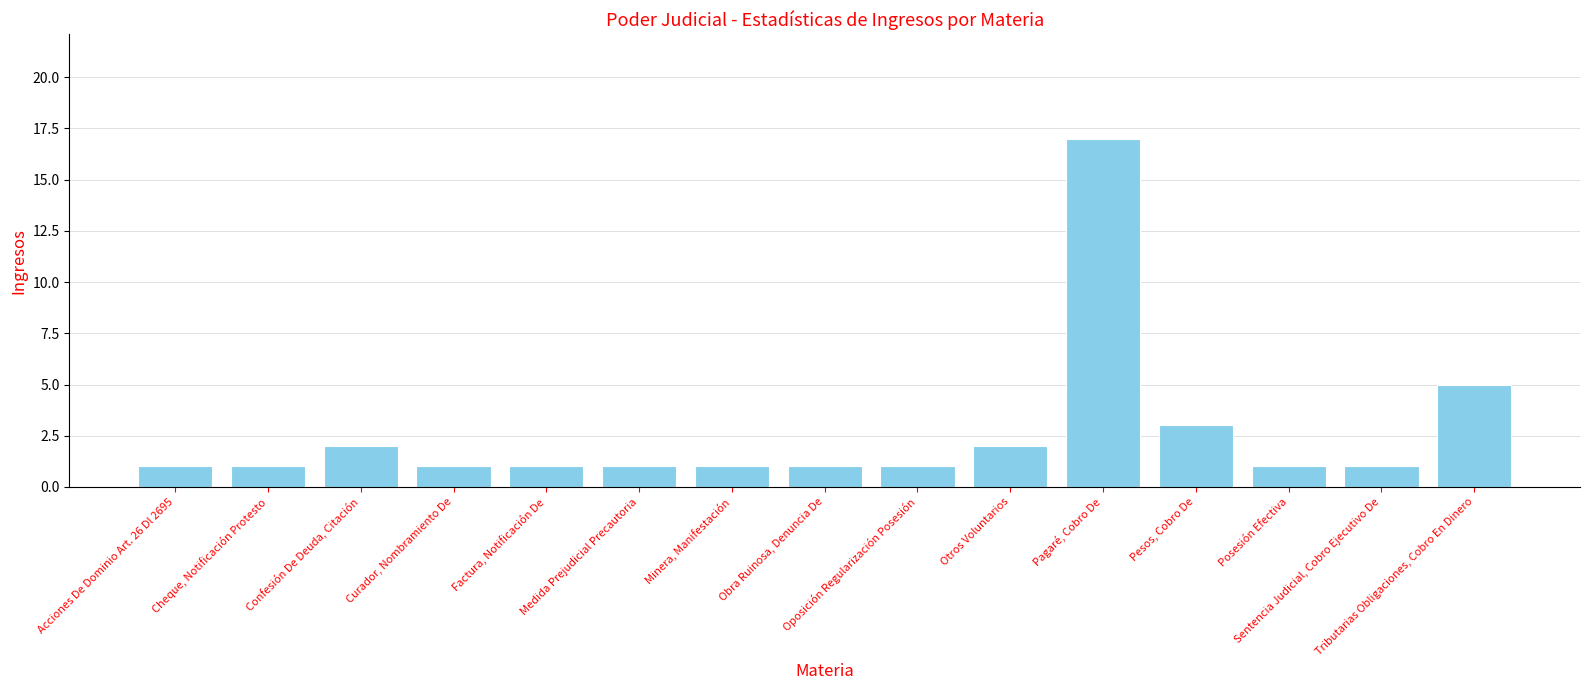

What is the sum of all values?

39